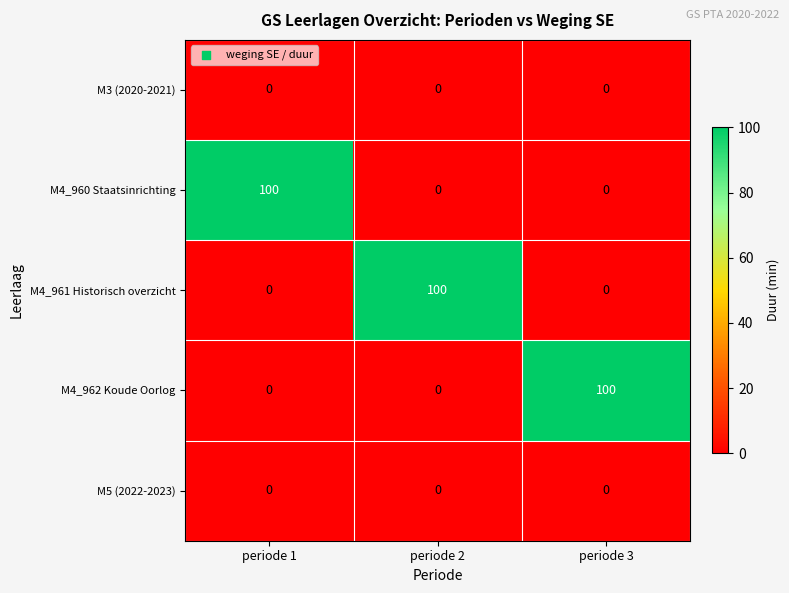

Reading right to left, extract all data points from this chart.

M3 (2020-2021): periode 3=0	periode 2=0	periode 1=0
M4_960 Staatsinrichting: periode 3=0	periode 2=0	periode 1=100
M4_961 Historisch overzicht: periode 3=0	periode 2=100	periode 1=0
M4_962 Koude Oorlog: periode 3=100	periode 2=0	periode 1=0
M5 (2022-2023): periode 3=0	periode 2=0	periode 1=0